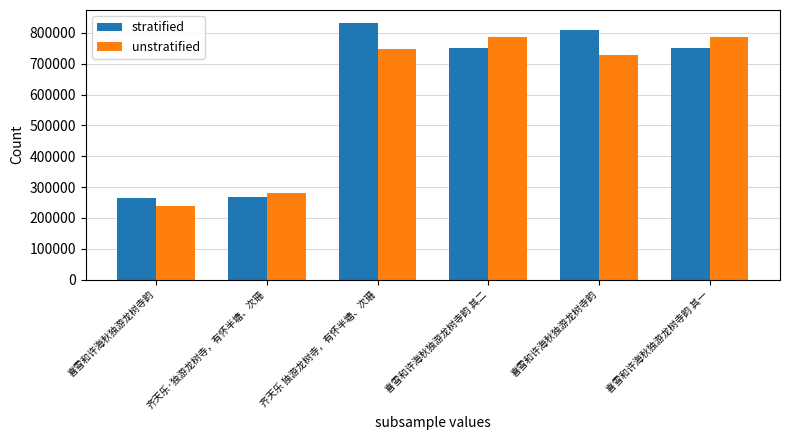

Which has a higher value, 喜雪和许海秋独游龙树寺韵 or 齐天乐·独游龙树寺，有怀半塘、次珊?

齐天乐·独游龙树寺，有怀半塘、次珊